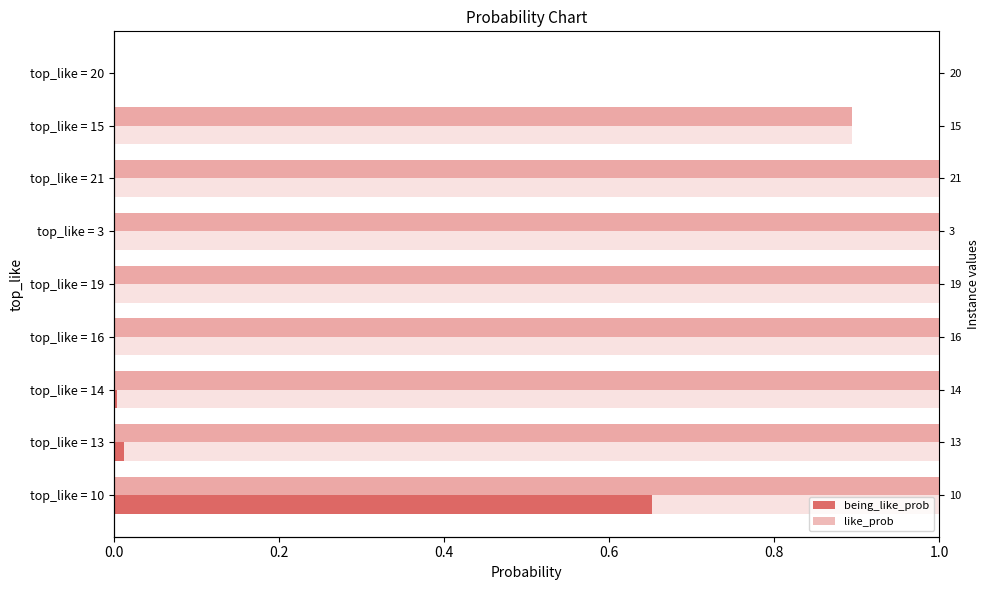

Does the chart contain stacked bars?

No